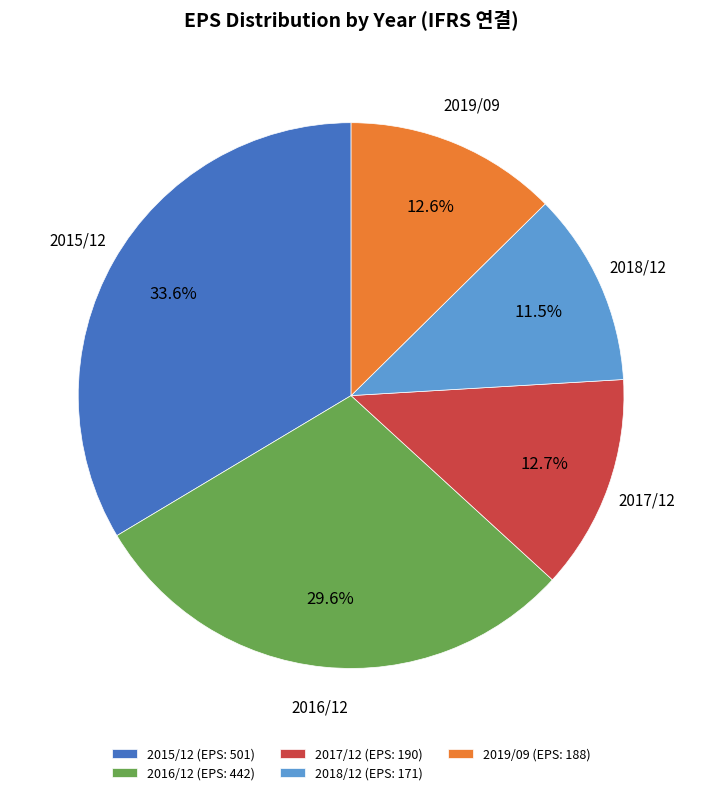

Is there any slice that represents more than half of the pie?

No